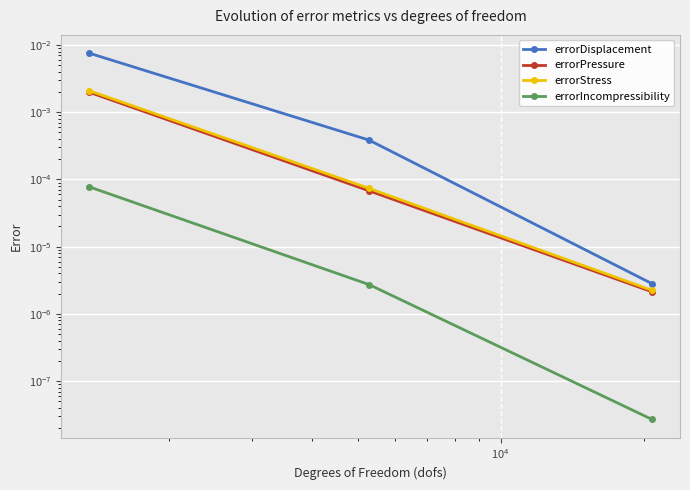

List the series in order of their peak value, highest first.

errorDisplacement, errorStress, errorPressure, errorIncompressibility